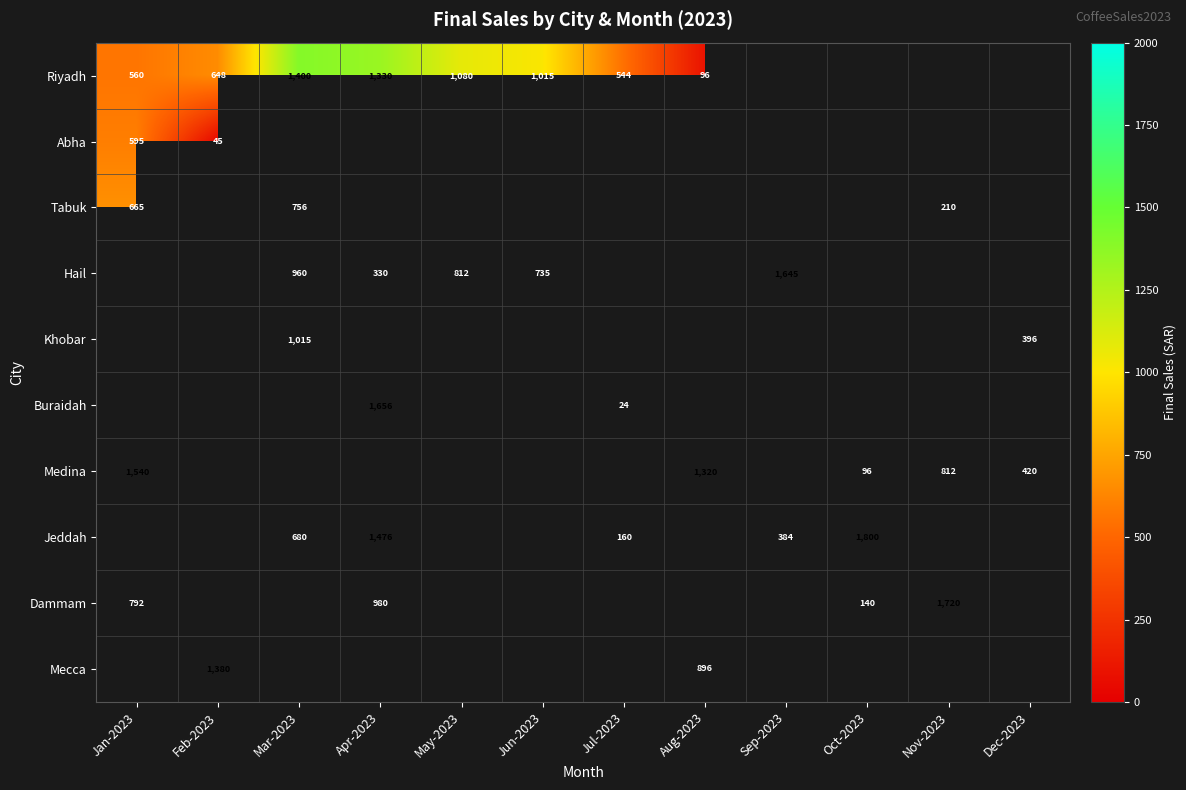

Count the number of categories in the chart.

12